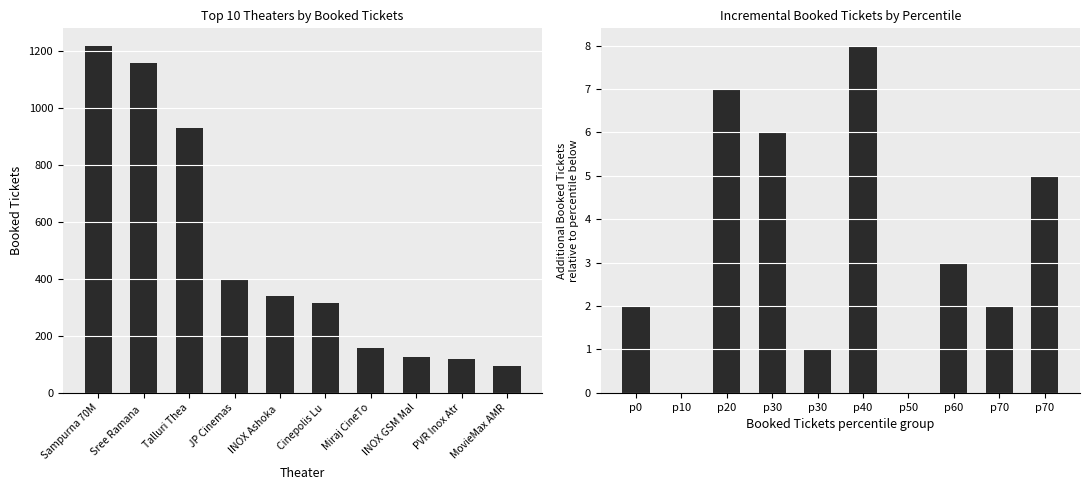

What is the difference between the Additional BookedTickets values at p50 and p0?

2